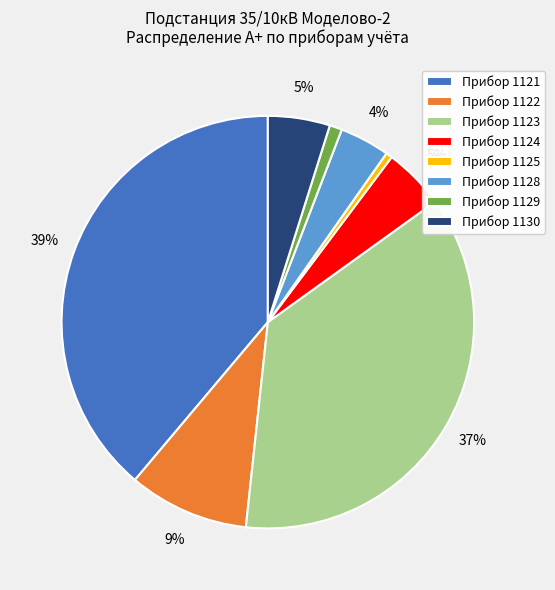

Which has a higher value, Прибор 1124 or Прибор 1121?

Прибор 1121